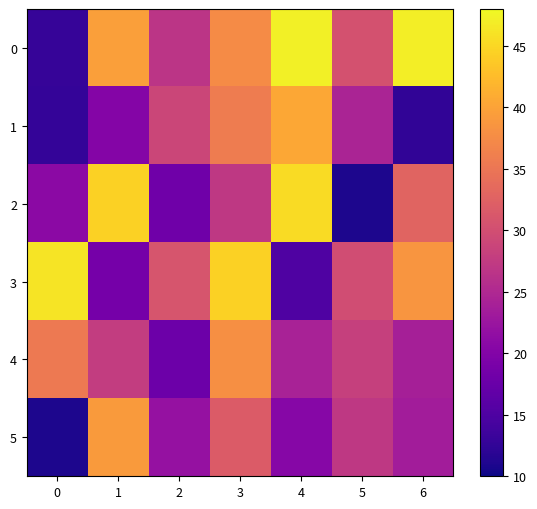

Between 4 and 6, which is larger?

4